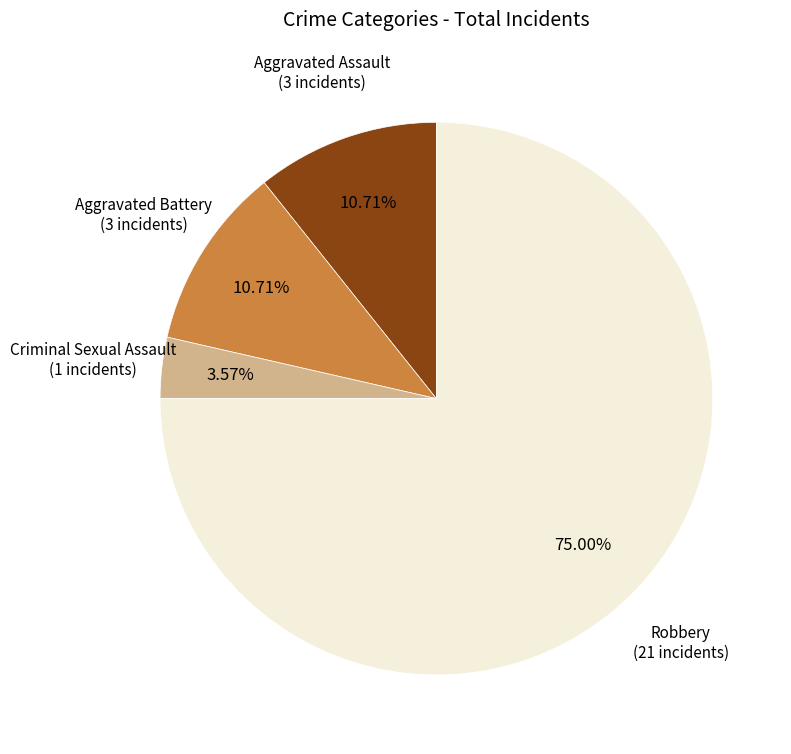

Does any single category account for the majority?

Yes